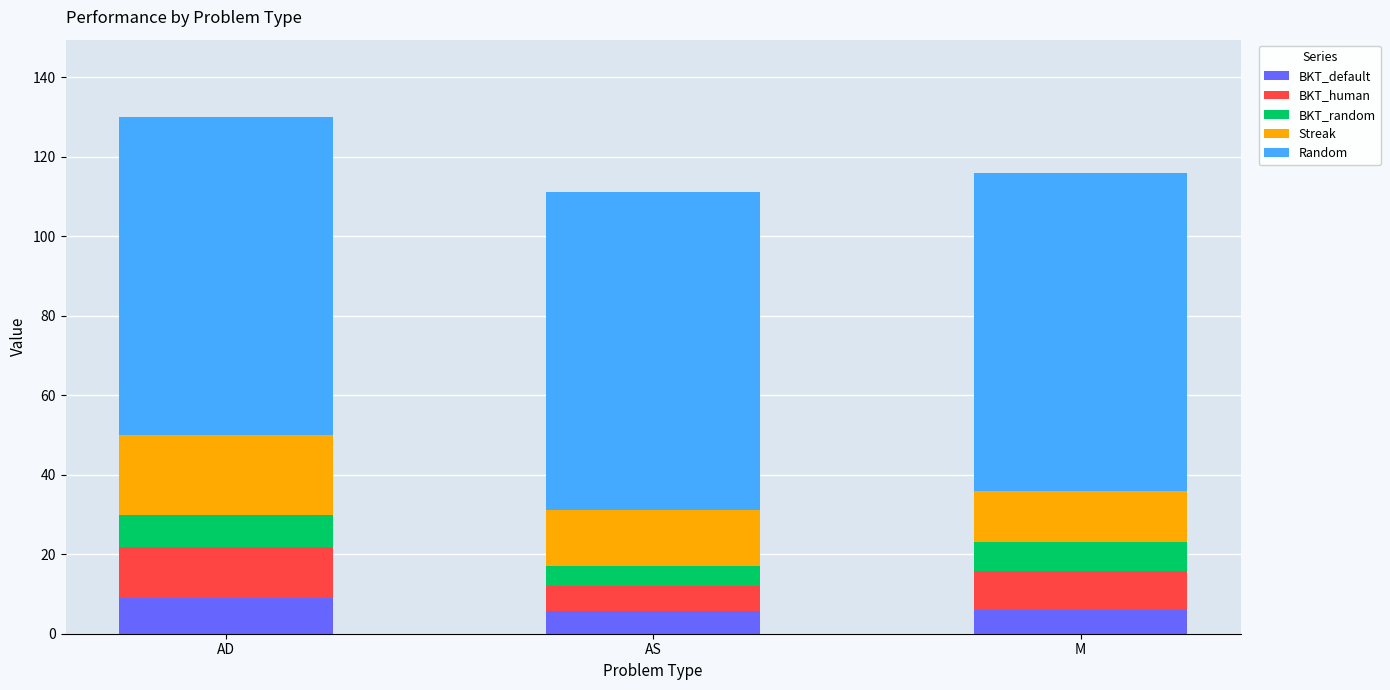

Are the bars horizontal?

No